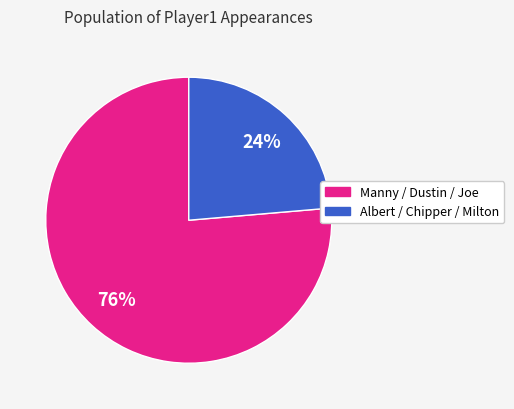

Is there any slice that represents more than half of the pie?

Yes